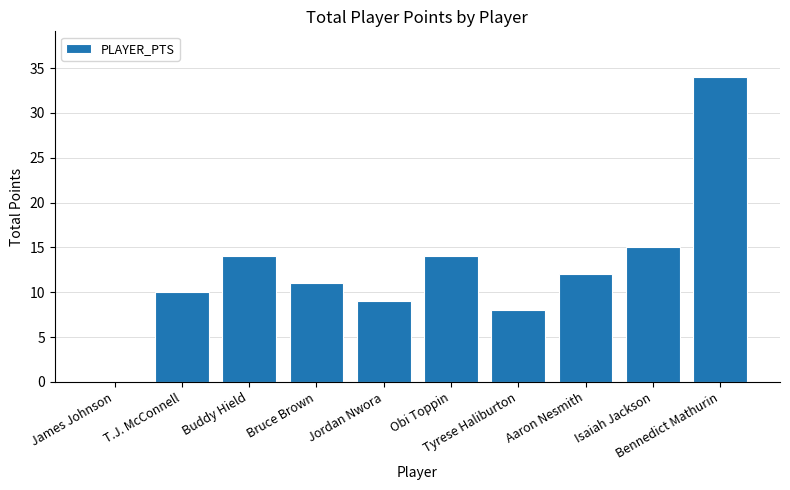

What is the greatest value displayed?

34